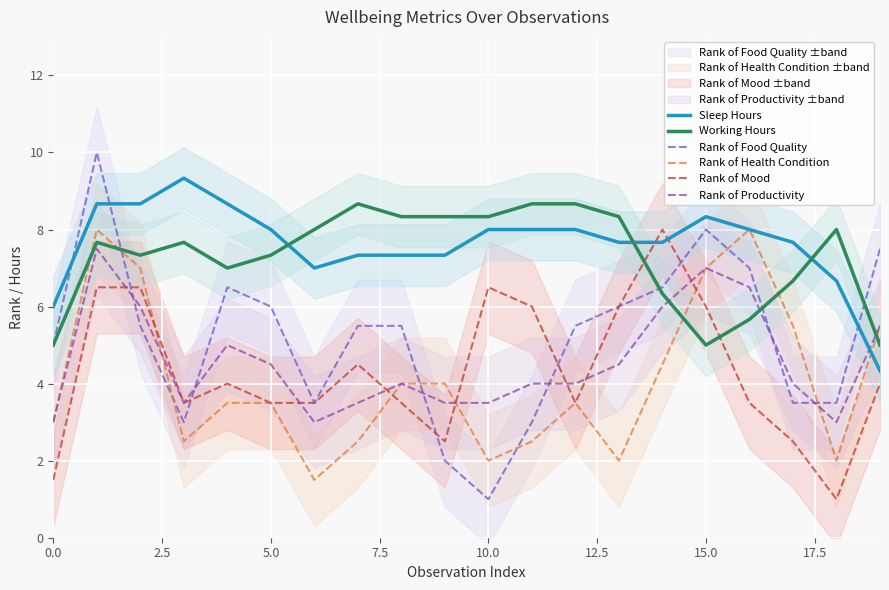

What position from the right is 10?

10